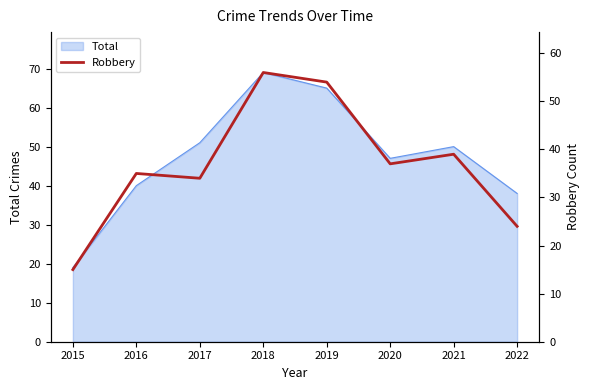

What is the sum of all values?

294